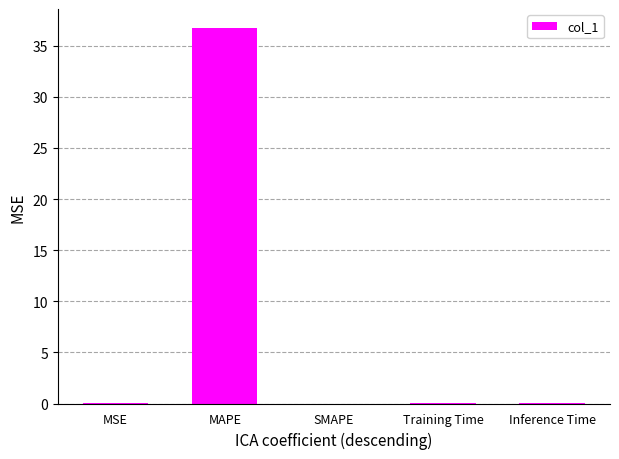

Between Inference Time and MAPE, which is larger?

MAPE